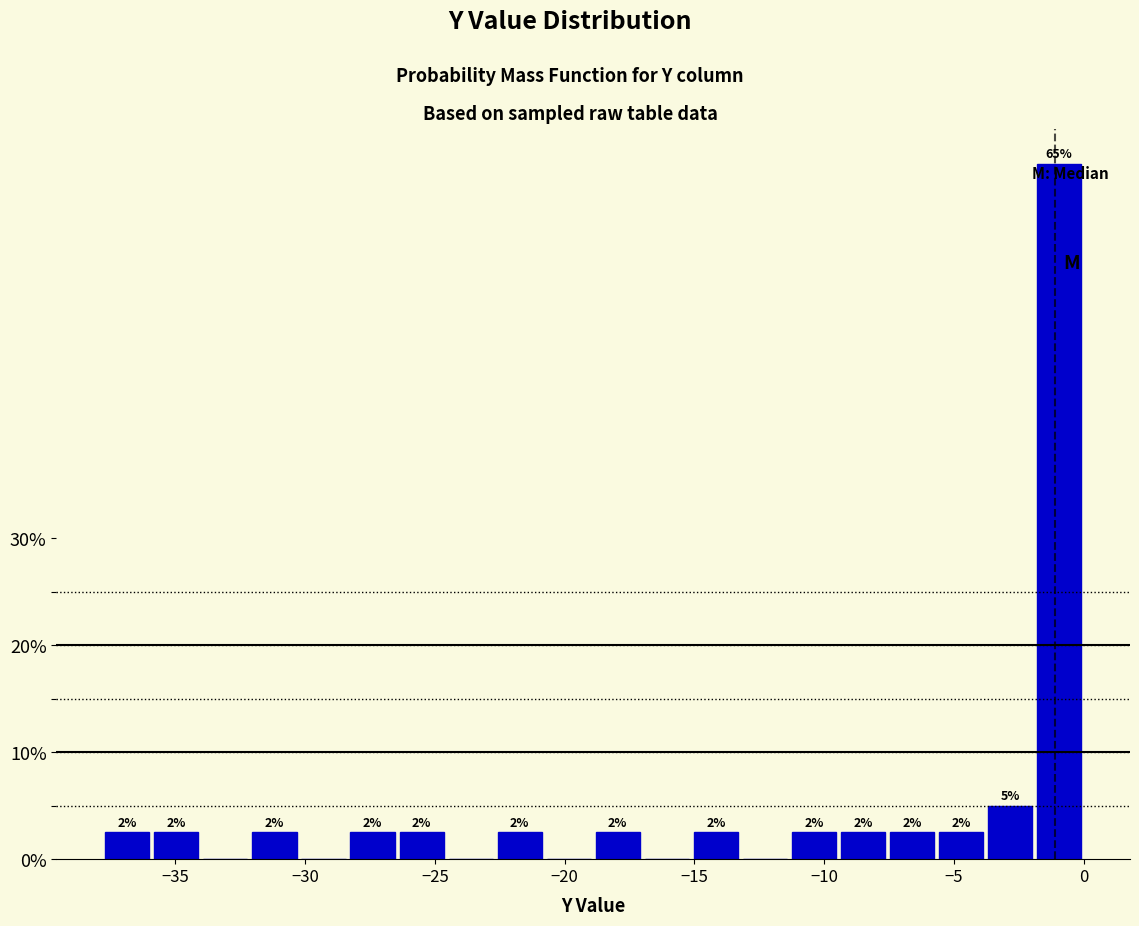

Around what value on the x-axis is the tallest bar? Give the approximate position of its centre, as read against the axis.

-1.0